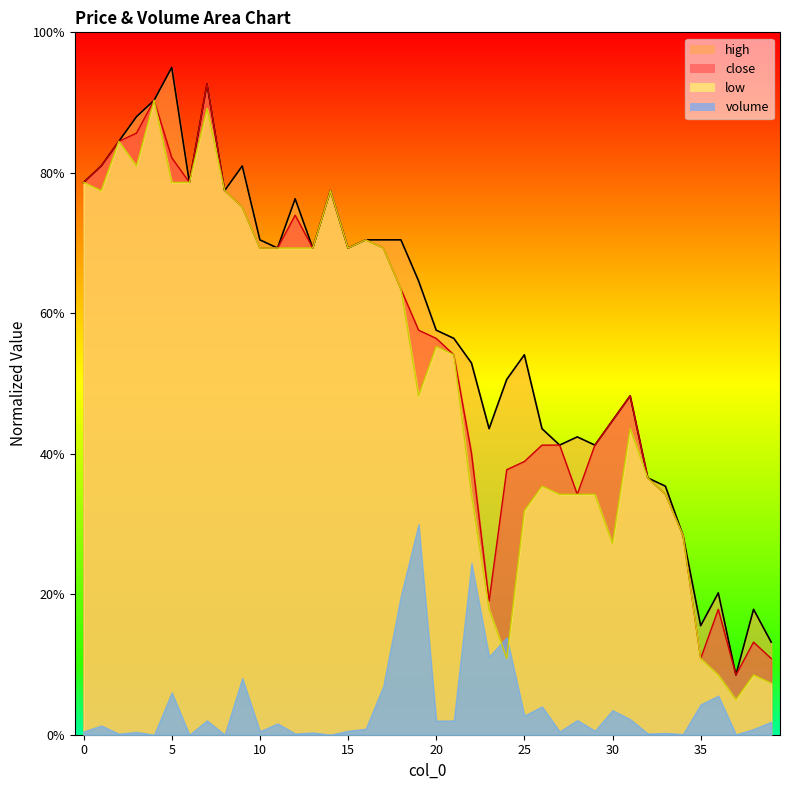

Which series has the widest spread of values?

high